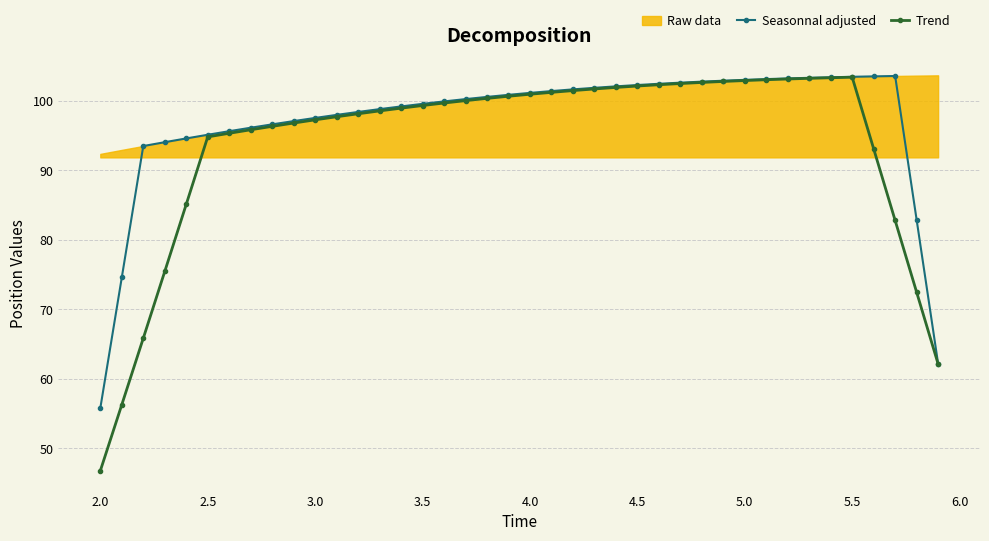

At which label does Seasonnal adjusted reach its minimum?

2.0